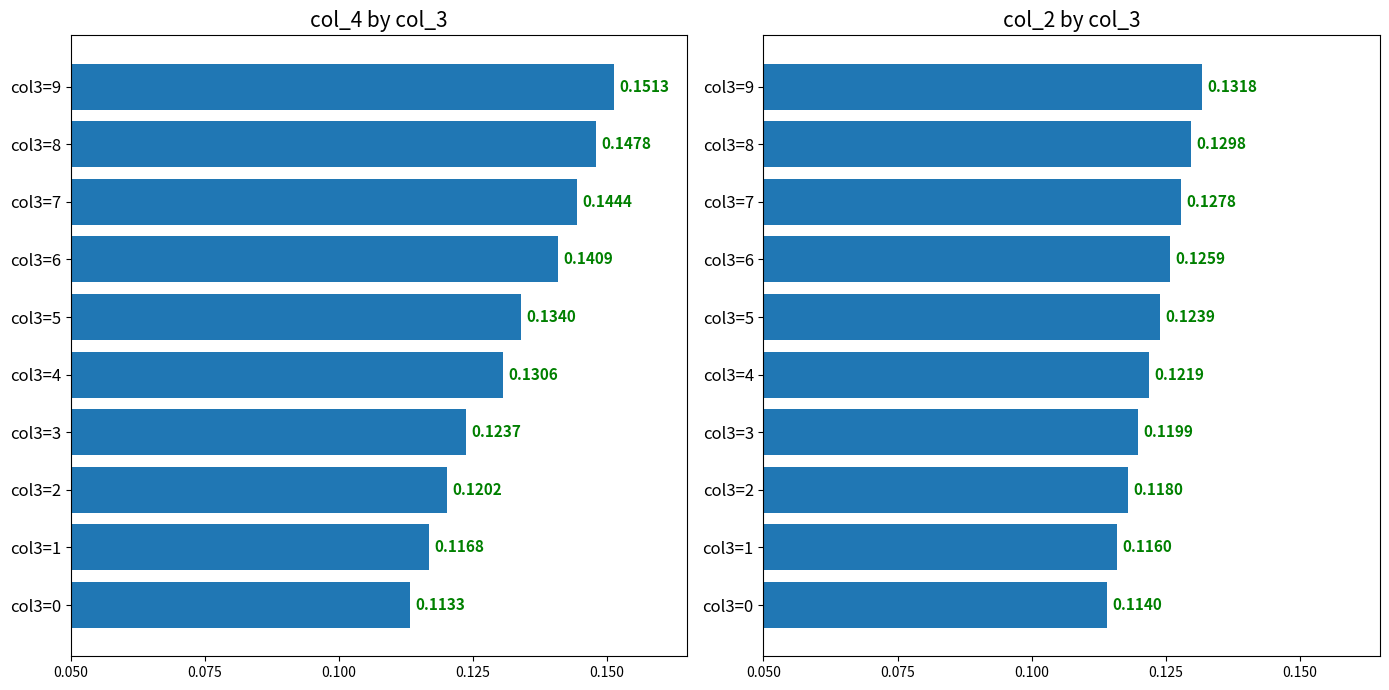

True or false: col_2 mean (scaled) has a value of 0.1 at col3=2.

False